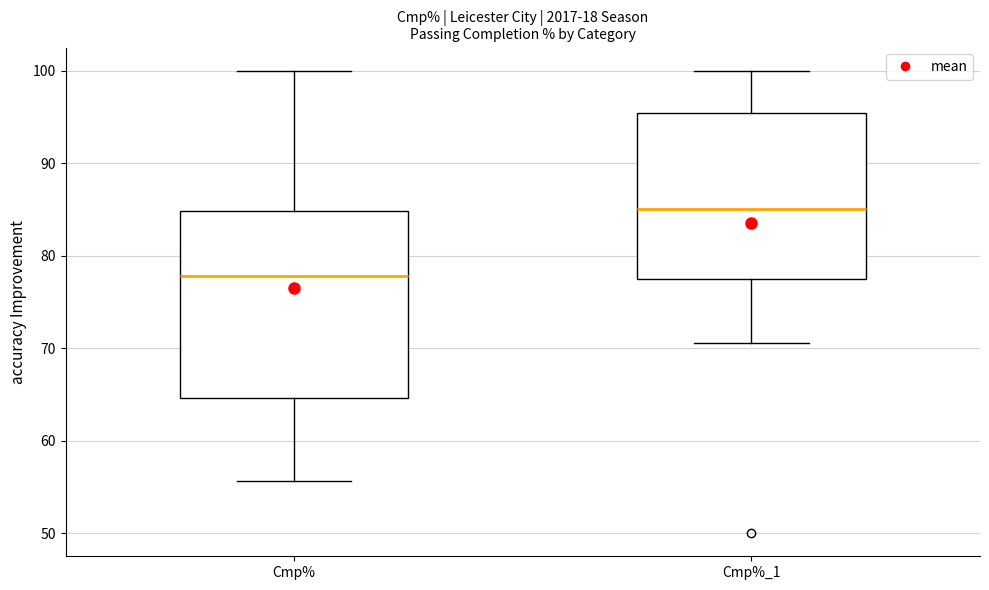

Reading left to right, transcribe this box plot: for each box, give where its median line is, the range the box spans, and where its two whiskers end, as read against the y-axis. The values are not printed on the chart, so give them approximately, as read against the axis.

Cmp%: median 78, box 65 to 85, whiskers 56 to 100
Cmp%_1: median 85, box 78 to 95, whiskers 71 to 100